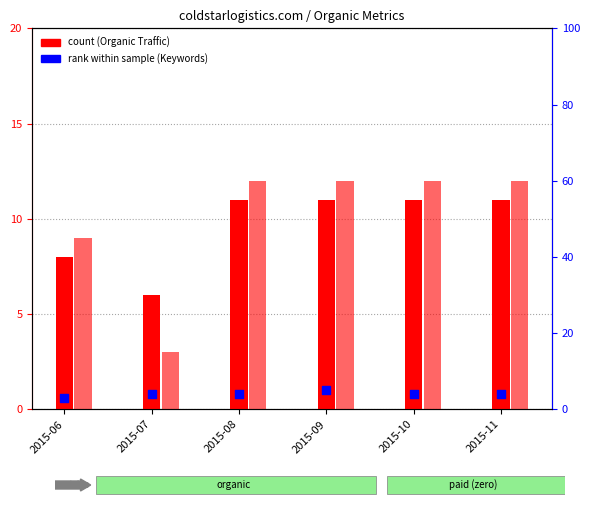

What is the total value across all series at 2015-09?

28